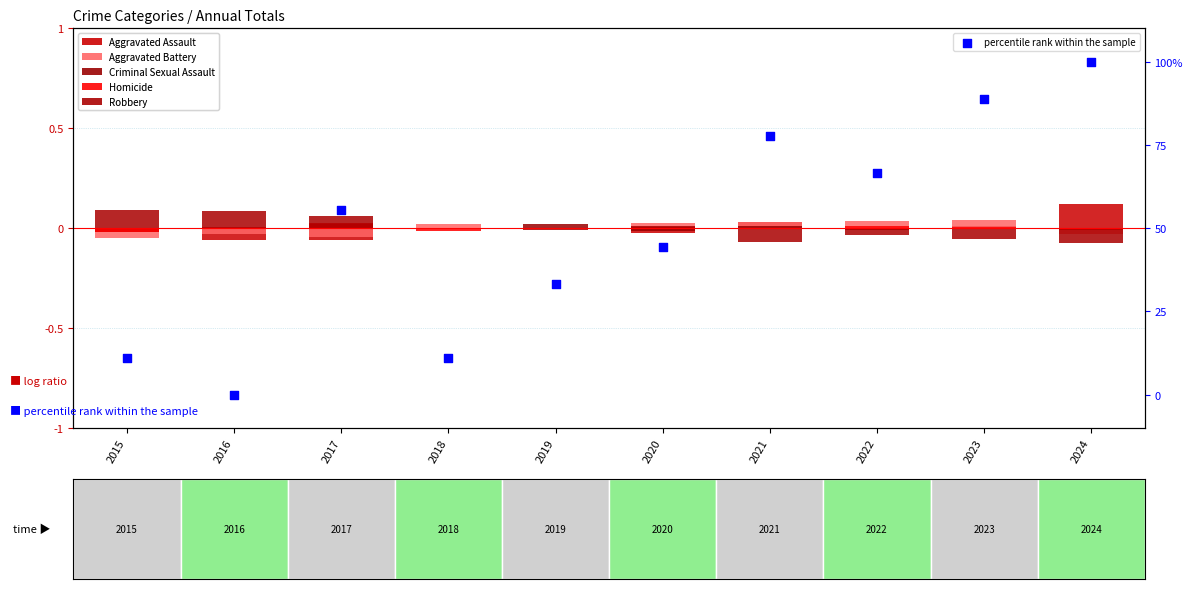

Which series contains the highest Y value?

percentile rank within the sample